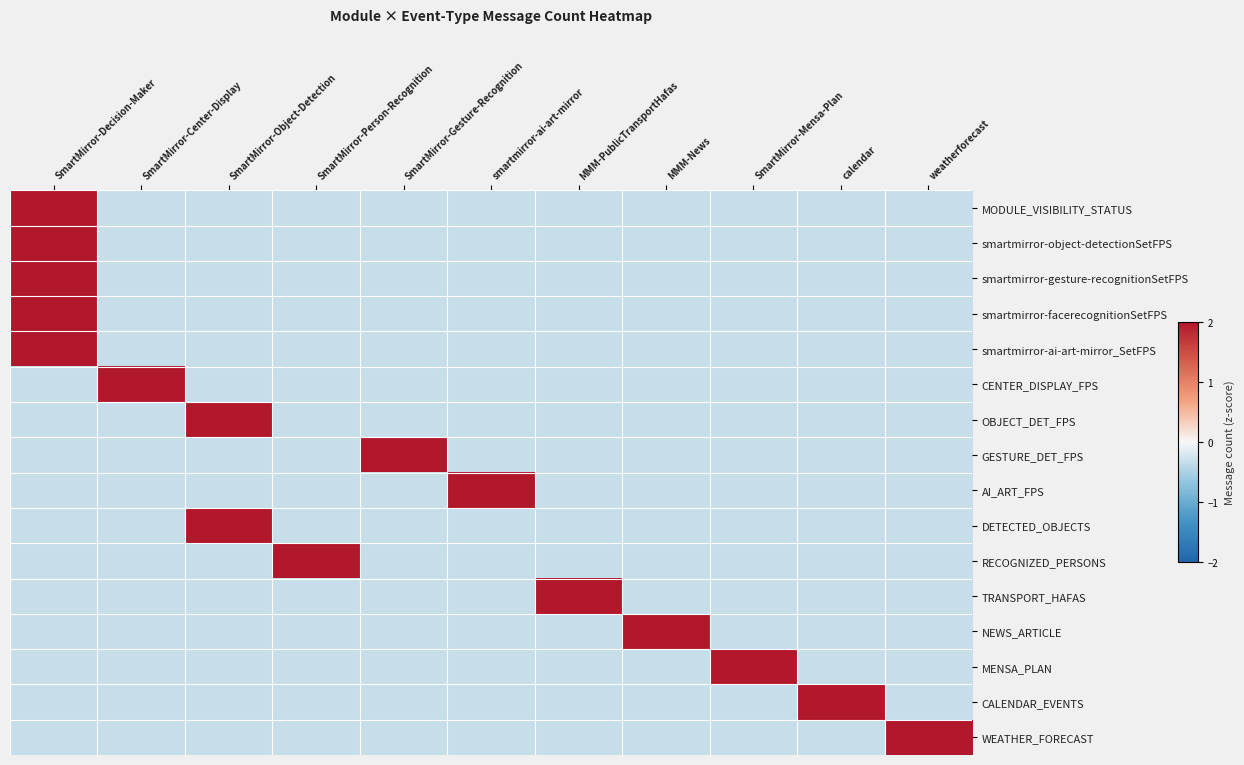

Which series changed the most between SmartMirror-Gesture-Recognition and smartmirror-ai-art-mirror?

GESTURE_DET_FPS